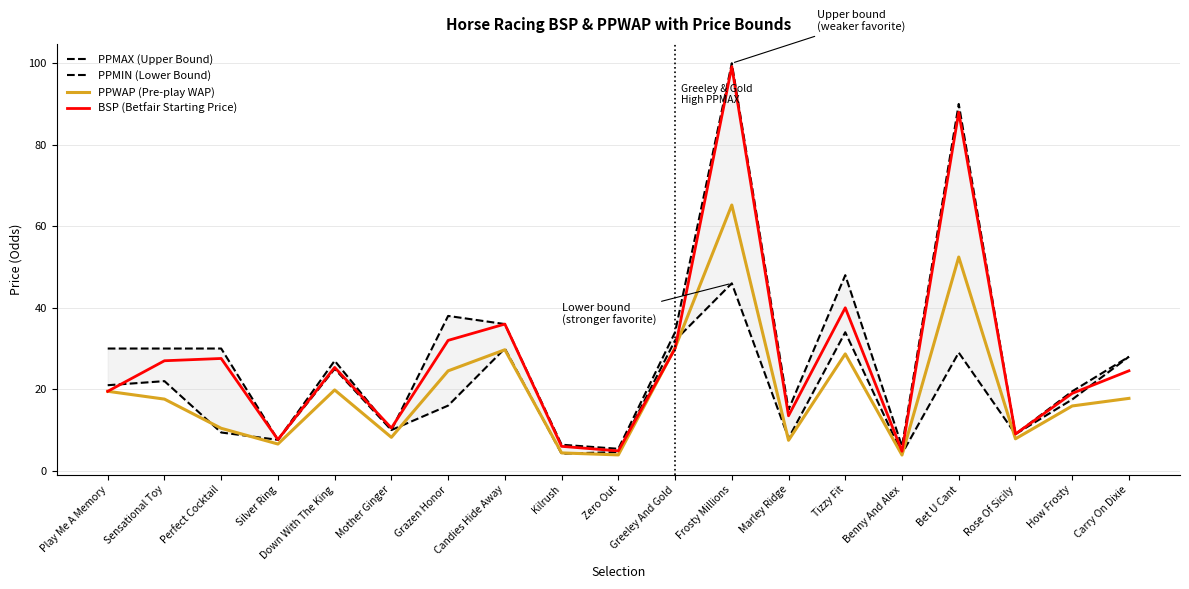

Reading right to left, list all the values displayed in this chart.

PPMAX (Upper Bound): 28.0	19.5	9.0	90.0	6.0	48.0	15.0	100.0	34.0	5.4	6.4	36.0	38.0	10.0	27.0	7.6	30.0	30.0	30.0
PPMIN (Lower Bound): 28.0	17.5	9.0	29.0	4.2	34.0	8.0	46.0	32.0	4.6	4.2	30.0	16.0	10.0	25.0	7.6	9.4	22.0	21.0
PPWAP (Pre-play WAP): 17.8	15.9	7.8	52.5	3.9	28.7	7.5	65.2	30.2	3.9	4.4	29.7	24.5	8.2	19.8	6.6	10.4	17.6	19.5
BSP (Betfair Starting Price): 24.5	19.0	9.0	88.0	4.8	40.0	13.5	99.2	30.0	4.9	6.0	36.0	32.0	10.5	25.4	7.7	27.6	27.0	19.5